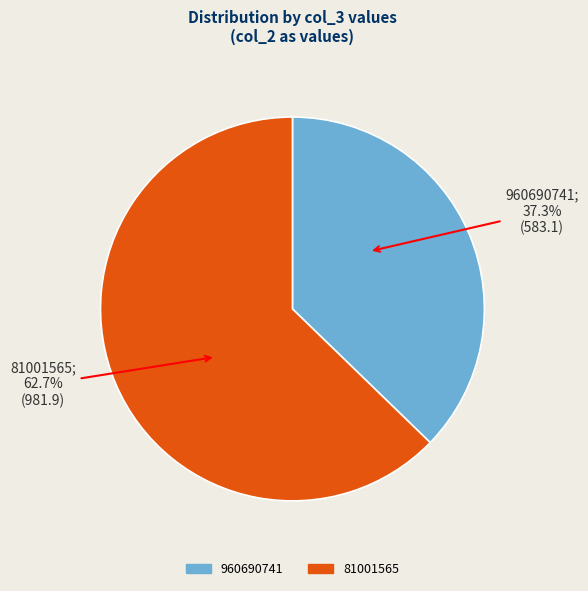

Count the number of slices in the pie.

2